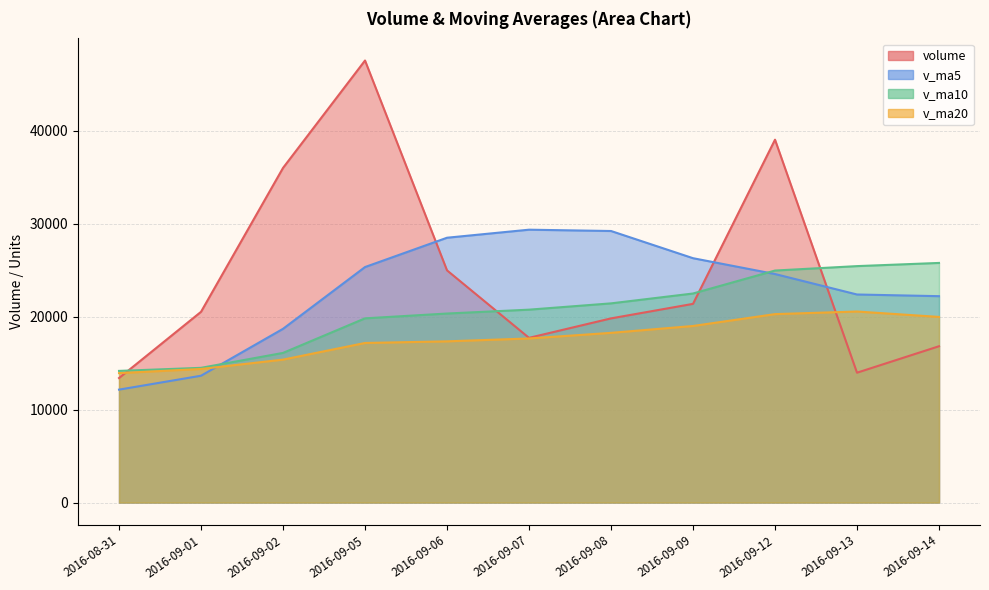

The value of v_ma20 at 2016-09-06 is 5990.0. True or false?

False